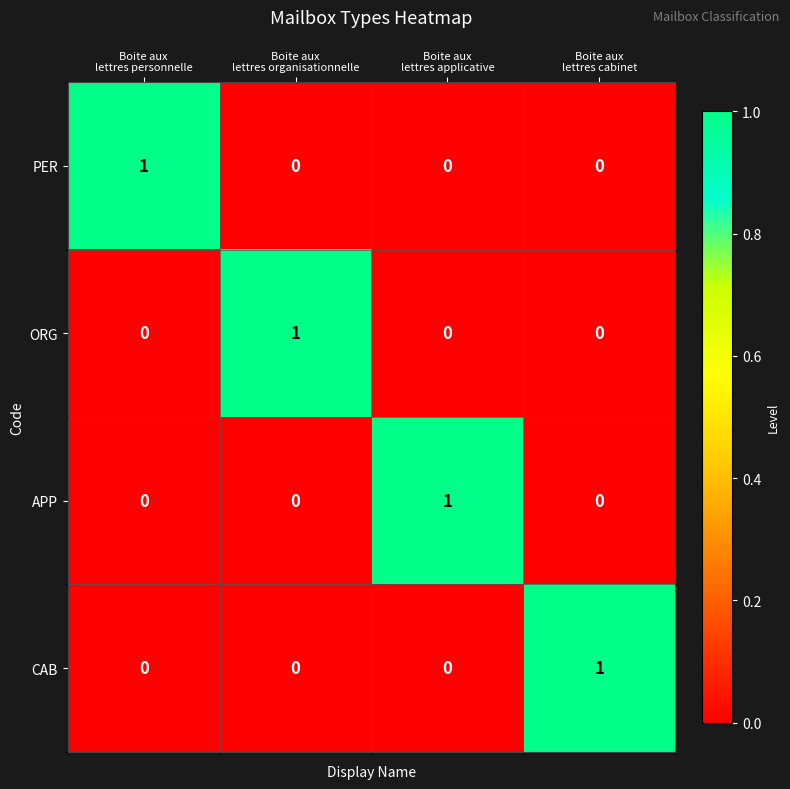

At how many categories does at least one series exceed 0?

4